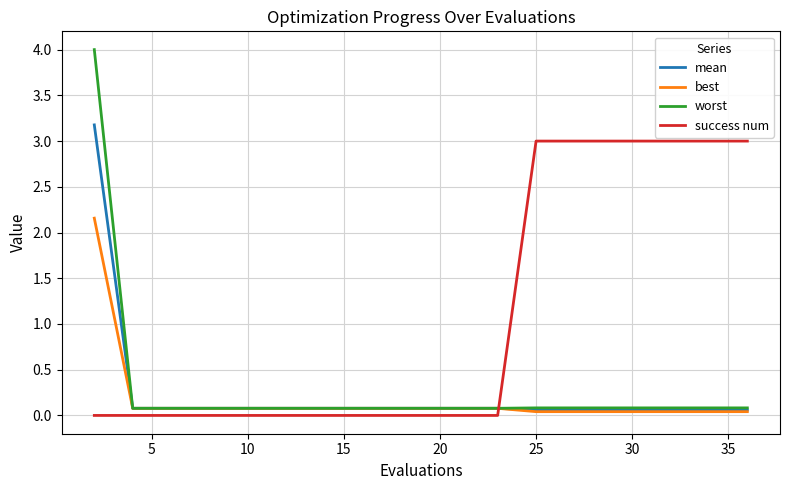

Which series has the largest total across all categories?

success num